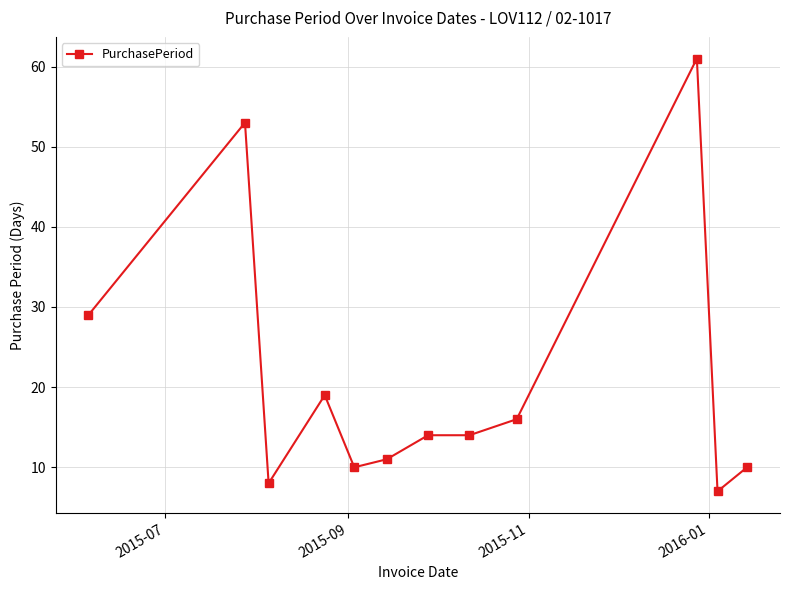

What is the value of the 9th point from the left?

16